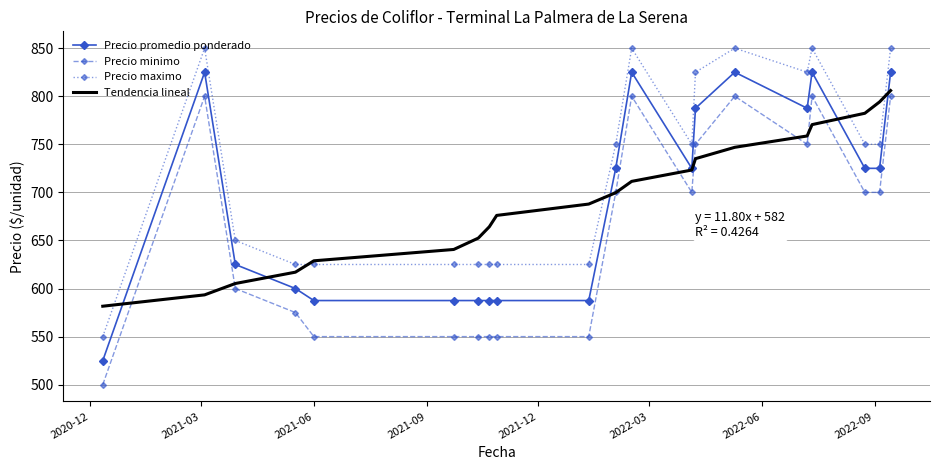

What is the difference between the maximum and second lowest values in the Precio maximo series?

225.0